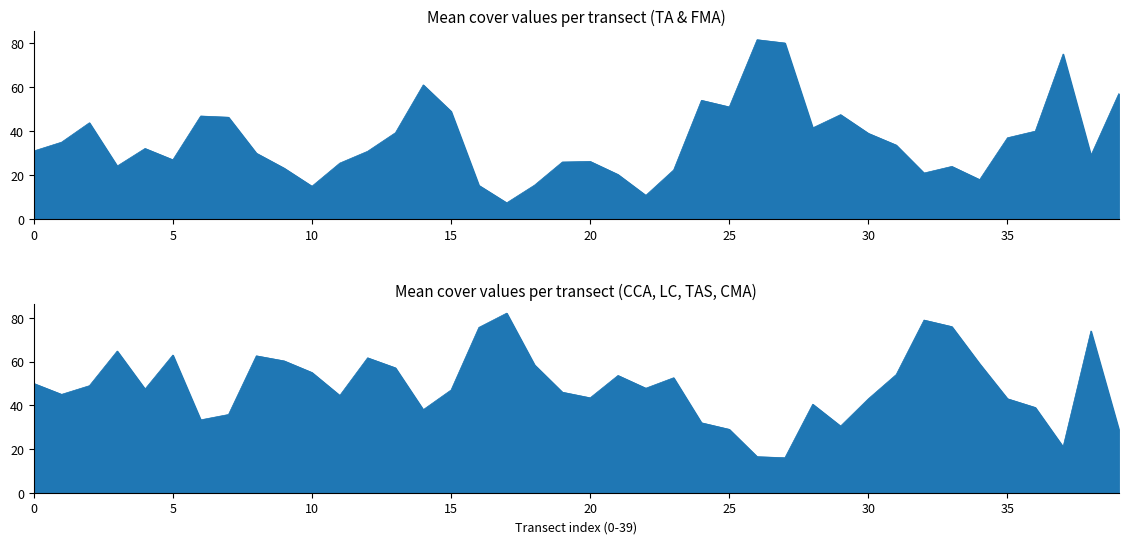

Does the chart display data point markers on the line(s)?

No